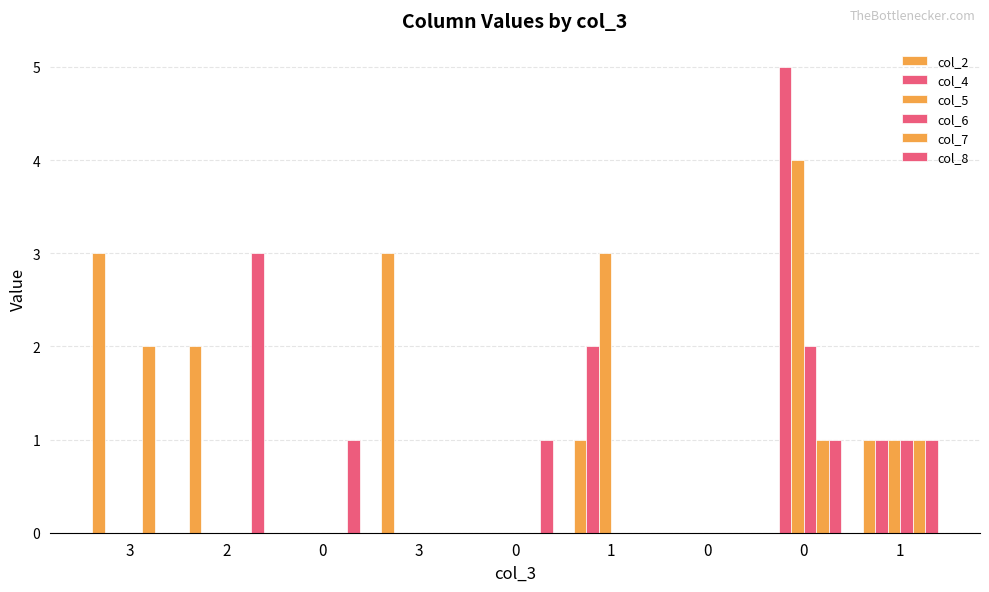

What is the difference between the second highest and minimum values in the col_6 series?

1